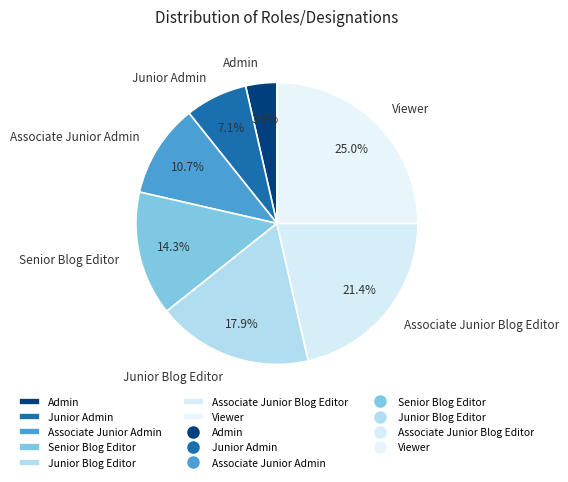

Do Viewer and Associate Junior Blog Editor together represent more than half of the pie?

No